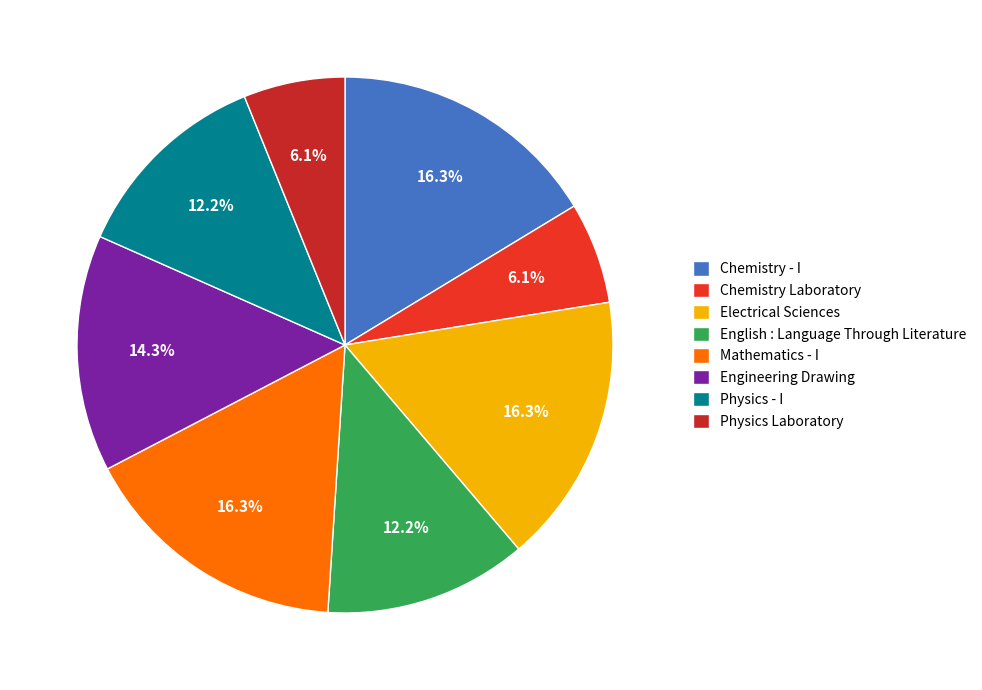

True or false: Engineering Drawing accounts for 28% of the total.

False